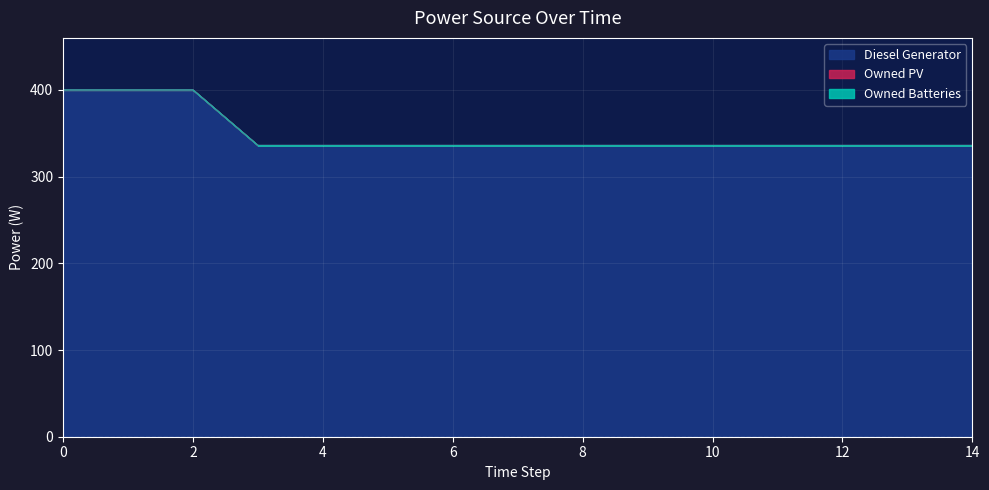

True or false: Diesel Generator and Owned PV intersect in this chart.

False